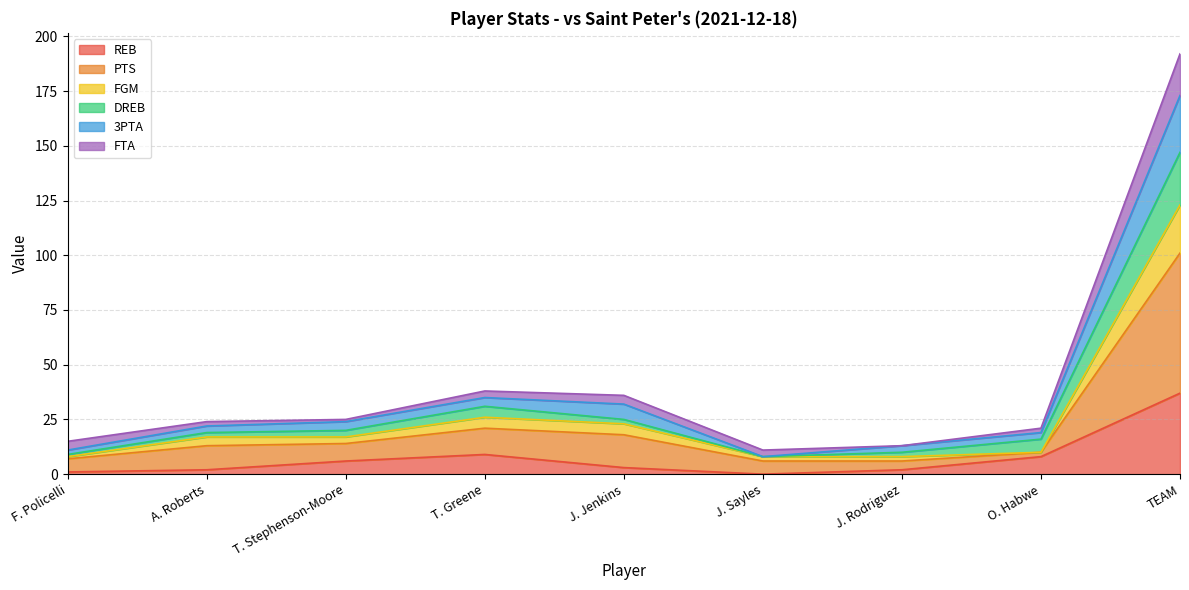

How many interior local valleys does the REB series have?

1